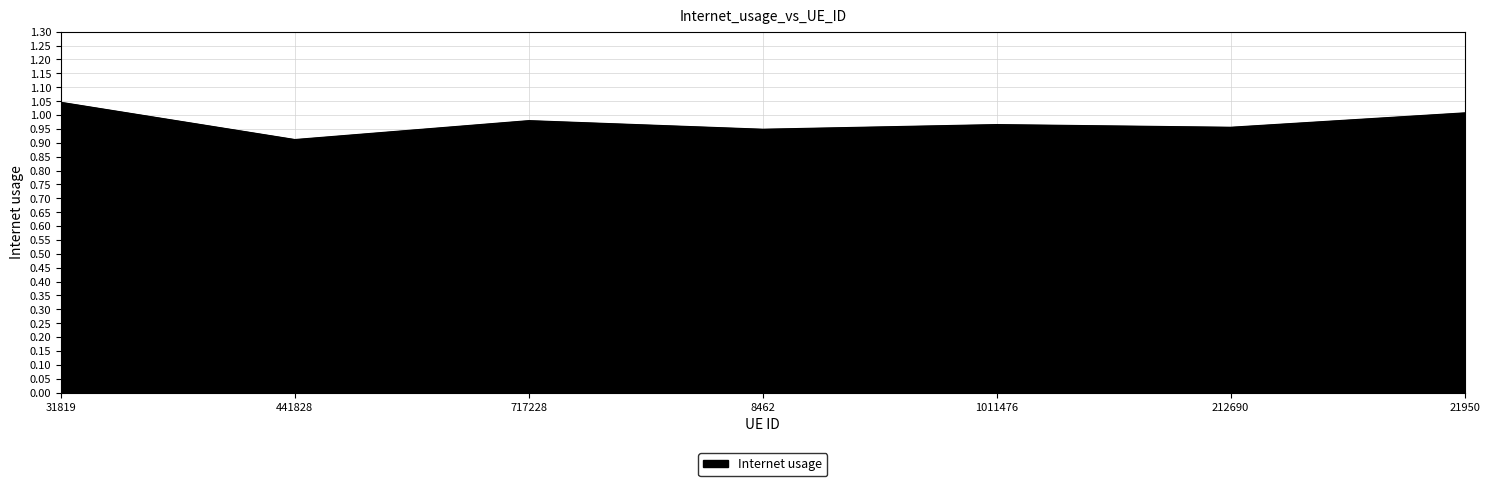

What is the sum of the values at 31819 and 717228?

2.0